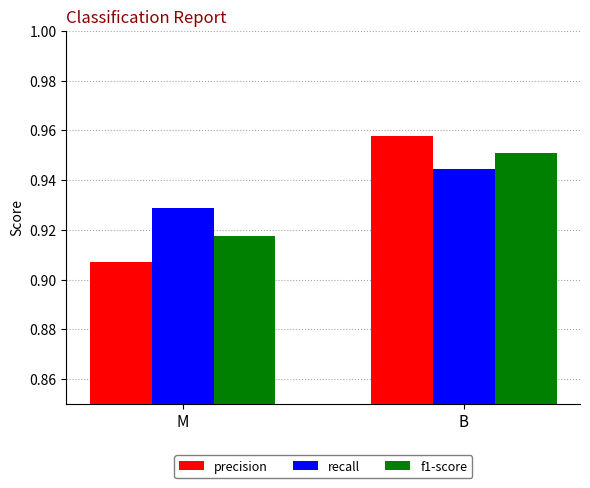

List the series in order of their overall mean, highest first.

recall, f1-score, precision